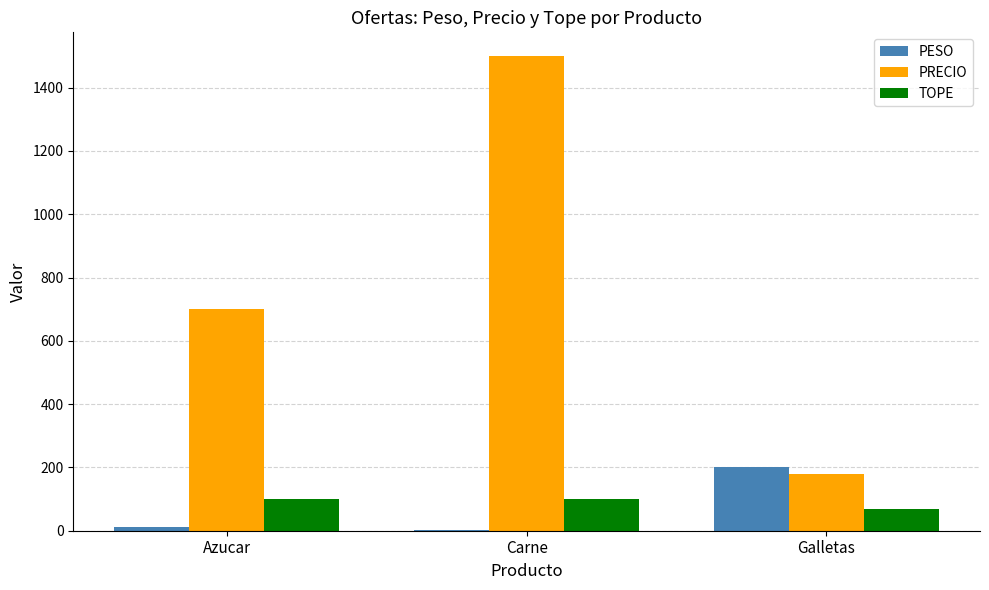

What is the sum of the TOPE values at Galletas and Azucar?

170